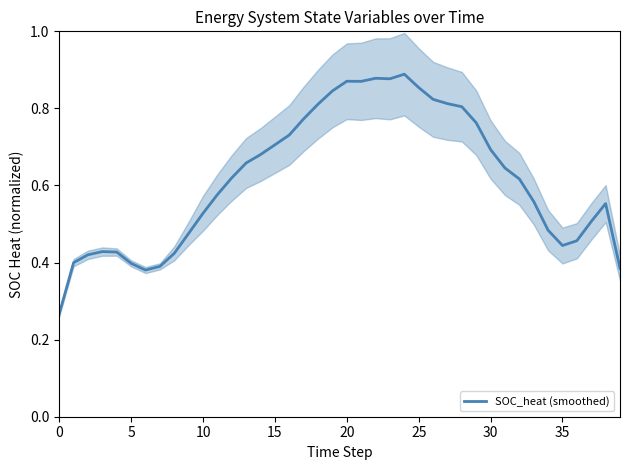

Reading left to right, list all the values displayed in this chart.

0.3	0.4	0.4	0.4	0.4	0.4	0.4	0.4	0.4	0.5	0.5	0.6	0.6	0.7	0.7	0.7	0.7	0.8	0.8	0.8	0.9	0.9	0.9	0.9	0.9	0.9	0.8	0.8	0.8	0.8	0.7	0.6	0.6	0.6	0.5	0.4	0.5	0.5	0.6	0.4